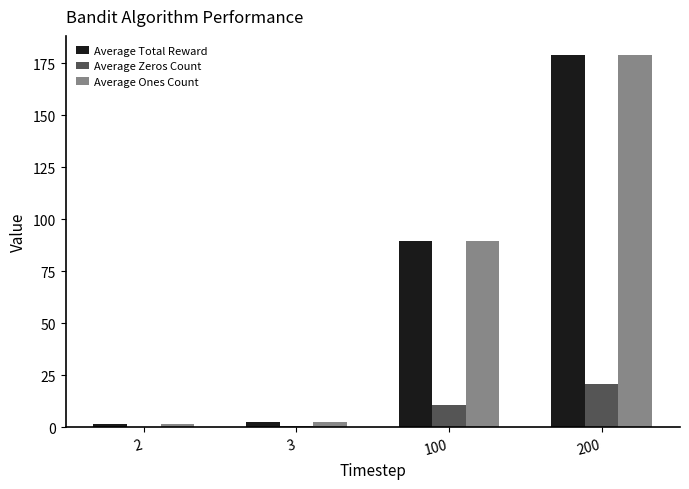

At which category is the sum across all series the highest?

200